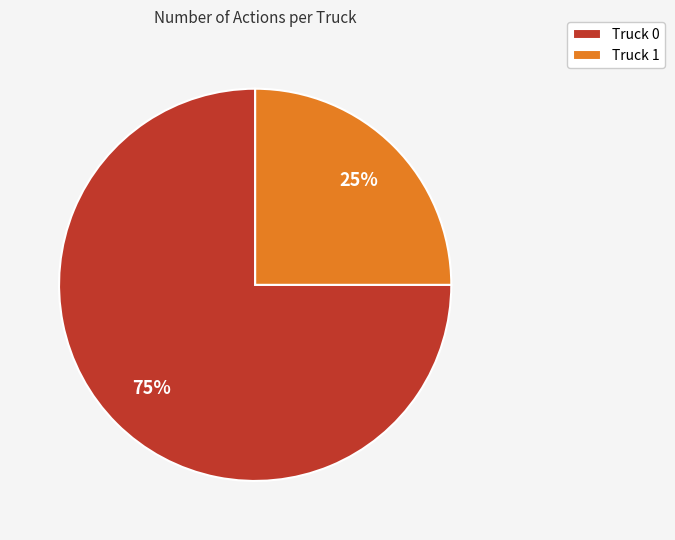

What percentage is the Truck 0 slice, to the nearest percent?

75%